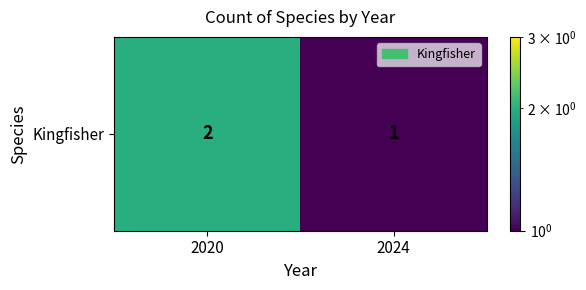

What is the sum of all values?

3